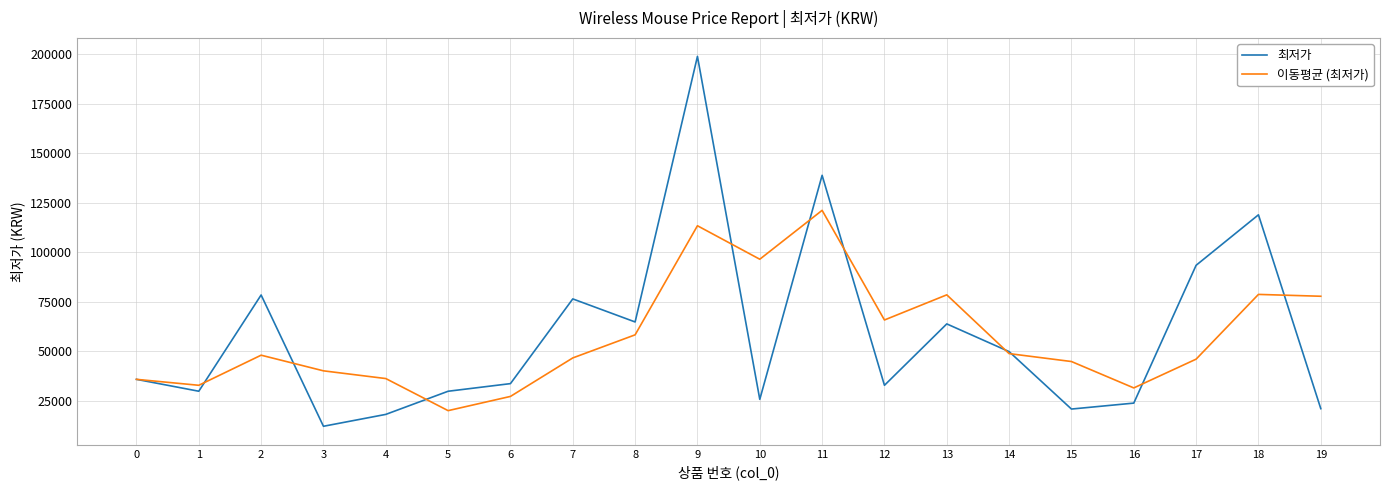

What value does the 최저가 series have at 9?

199000.0